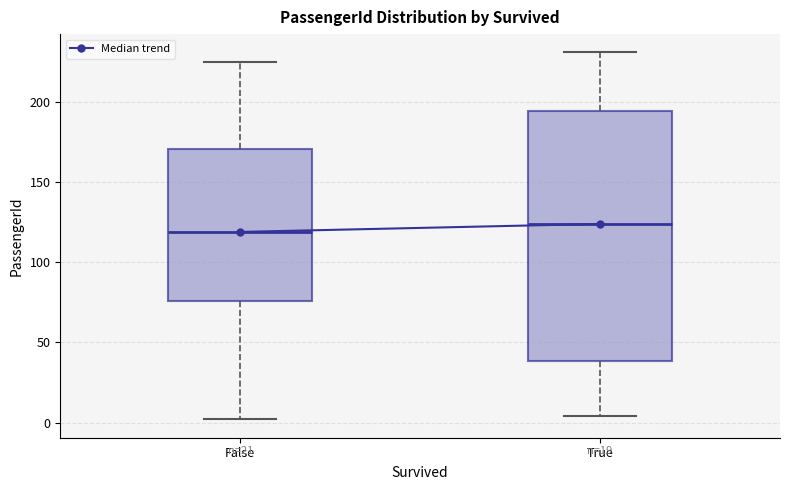

Where is the upper edge of the box for False on the y-axis? The values are not printed on the chart, so give them approximately, as read against the axis.

170